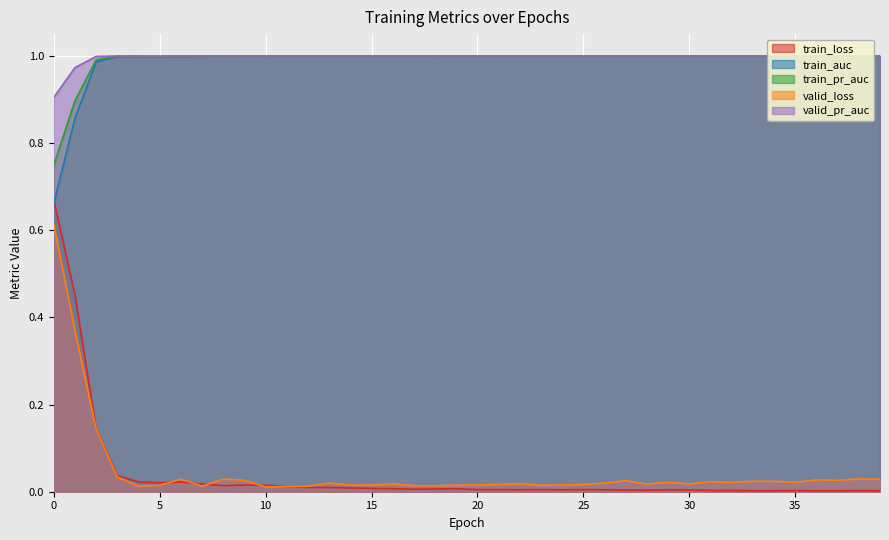

Reading right to left, list all the values displayed in this chart.

train_loss: 0.0	0.0	0.0	0.0	0.0	0.0	0.0	0.0	0.0	0.0	0.0	0.0	0.0	0.0	0.0	0.0	0.0	0.0	0.0	0.0	0.0	0.0	0.0	0.0	0.0	0.0	0.0	0.0	0.0	0.0	0.0	0.0	0.0	0.0	0.0	0.0	0.0	0.1	0.5	0.7
train_auc: 1.0	1.0	1.0	1.0	1.0	1.0	1.0	1.0	1.0	1.0	1.0	1.0	1.0	1.0	1.0	1.0	1.0	1.0	1.0	1.0	1.0	1.0	1.0	1.0	1.0	1.0	1.0	1.0	1.0	1.0	1.0	1.0	1.0	1.0	1.0	1.0	1.0	1.0	0.9	0.7
train_pr_auc: 1.0	1.0	1.0	1.0	1.0	1.0	1.0	1.0	1.0	1.0	1.0	1.0	1.0	1.0	1.0	1.0	1.0	1.0	1.0	1.0	1.0	1.0	1.0	1.0	1.0	1.0	1.0	1.0	1.0	1.0	1.0	1.0	1.0	1.0	1.0	1.0	1.0	1.0	0.9	0.7
valid_loss: 0.0	0.0	0.0	0.0	0.0	0.0	0.0	0.0	0.0	0.0	0.0	0.0	0.0	0.0	0.0	0.0	0.0	0.0	0.0	0.0	0.0	0.0	0.0	0.0	0.0	0.0	0.0	0.0	0.0	0.0	0.0	0.0	0.0	0.0	0.0	0.0	0.0	0.1	0.4	0.6
valid_pr_auc: 1.0	1.0	1.0	1.0	1.0	1.0	1.0	1.0	1.0	1.0	1.0	1.0	1.0	1.0	1.0	1.0	1.0	1.0	1.0	1.0	1.0	1.0	1.0	1.0	1.0	1.0	1.0	1.0	1.0	1.0	1.0	1.0	1.0	1.0	1.0	1.0	1.0	1.0	1.0	0.9